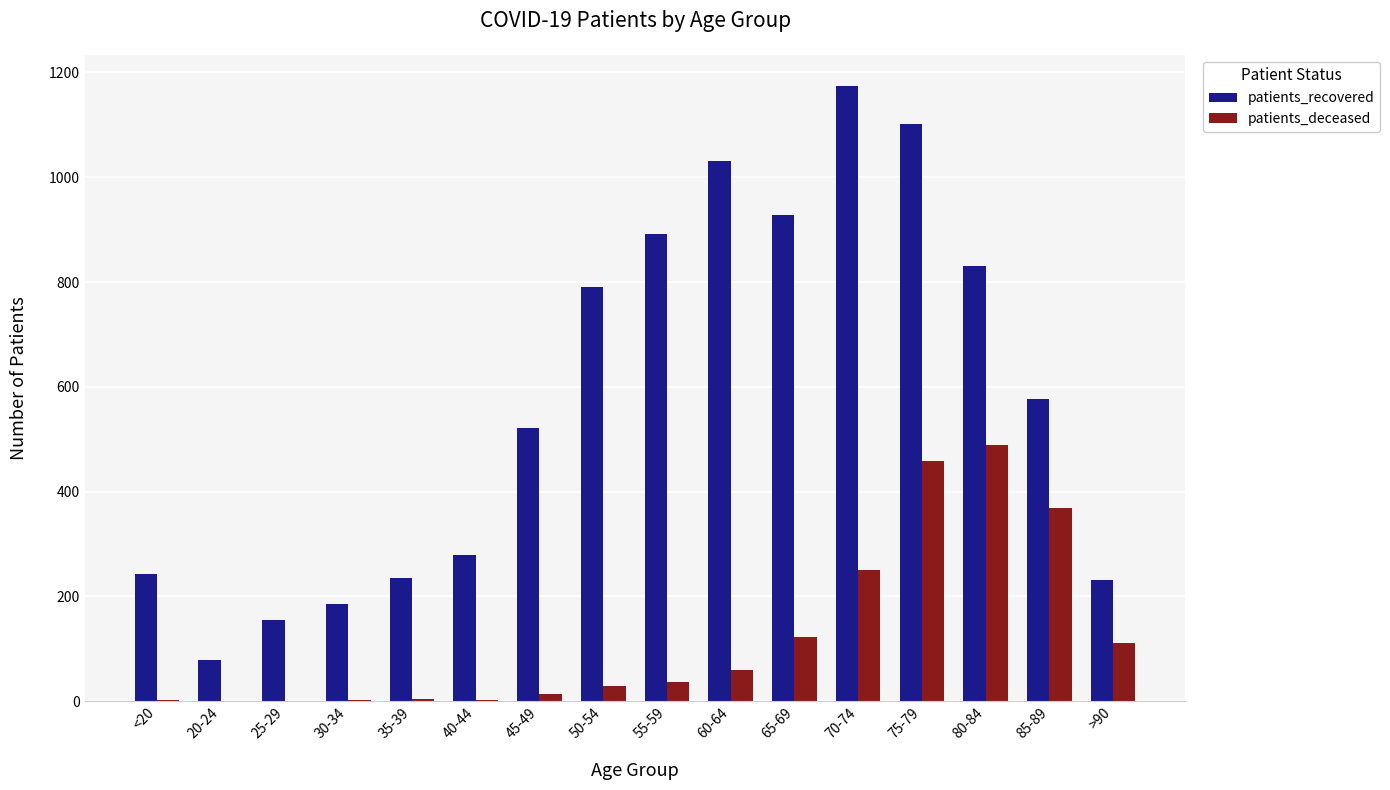

Which series has the largest range (max minus min)?

patients_recovered